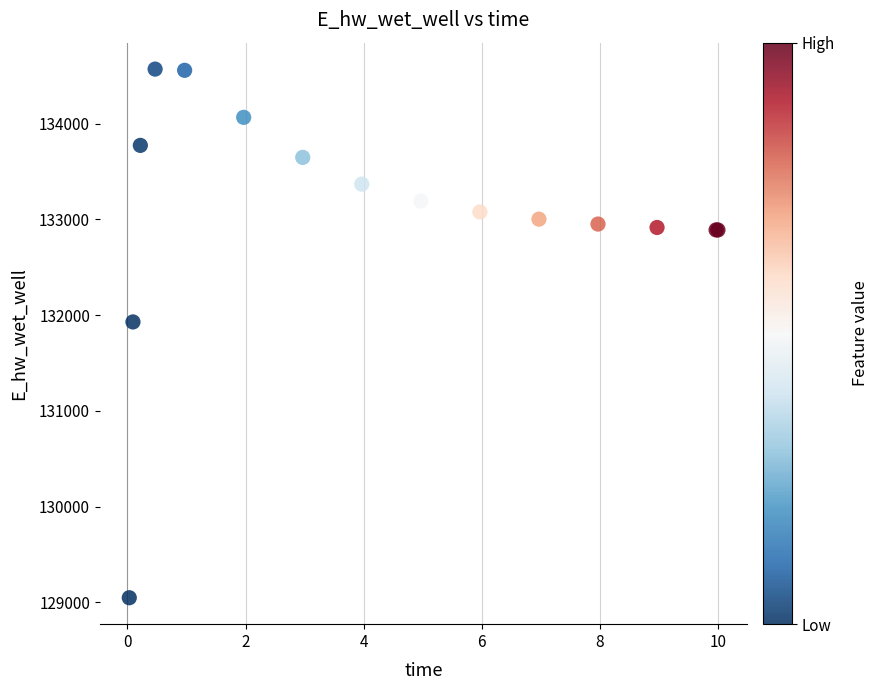

What Y value in the scatter plot is closest to 131808?

131928.8